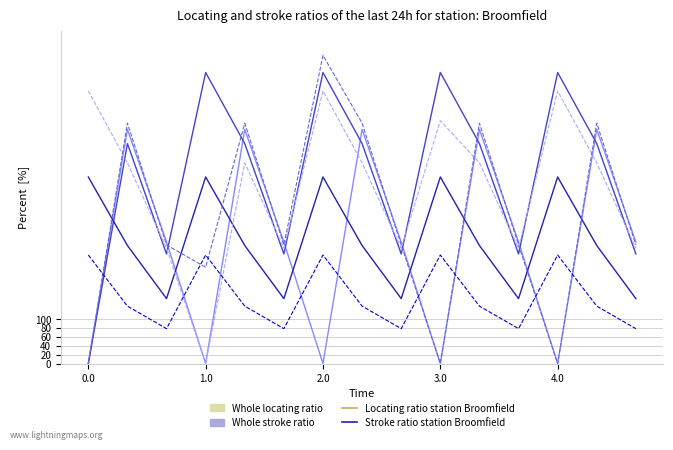

What is the greatest value displayed?

694.4